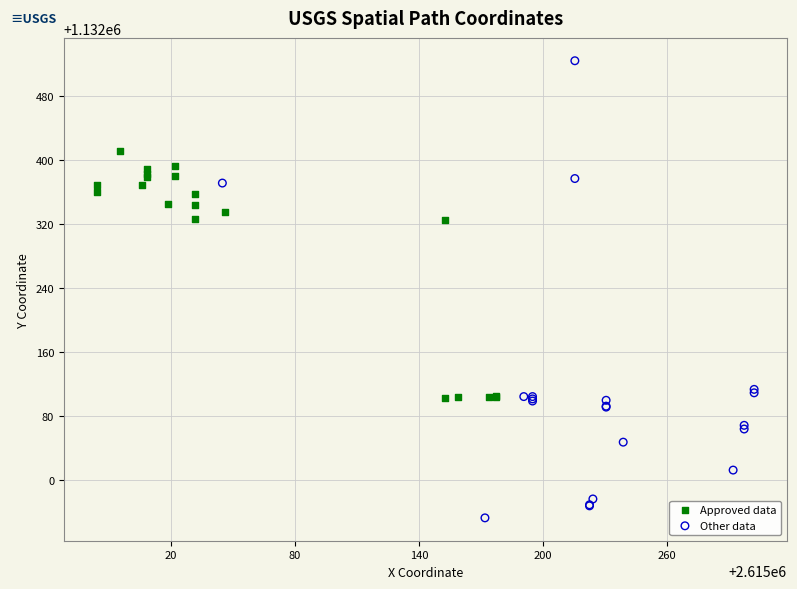

Which series reaches the maximum Y coordinate?

Other data